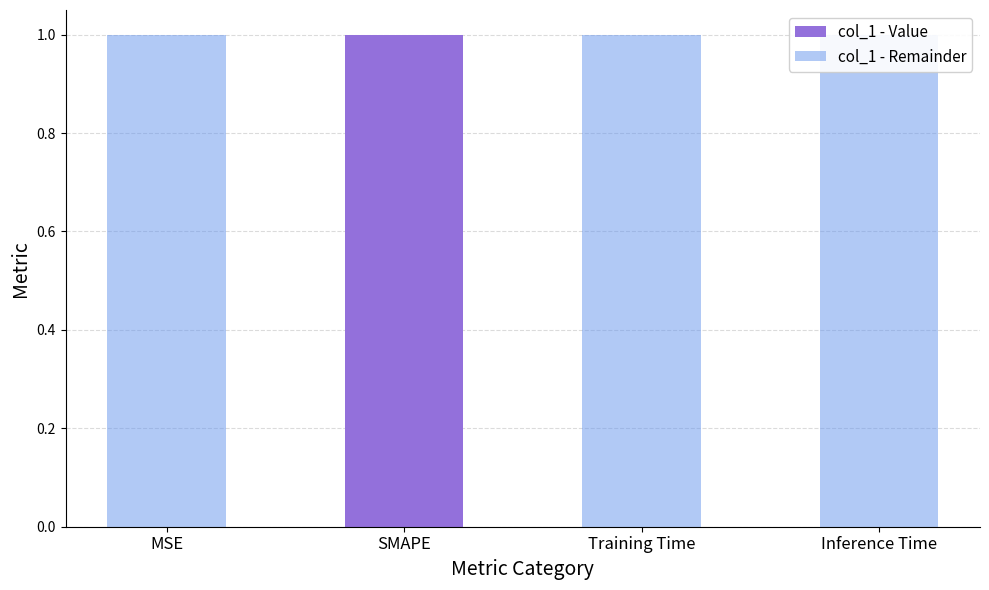

At which label does col_1 - Value reach its peak?

SMAPE